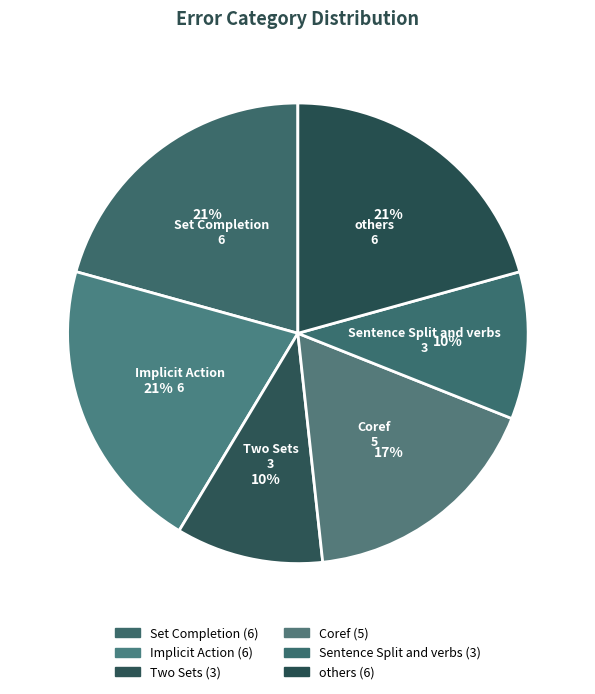

How many segments does this pie chart have?

6